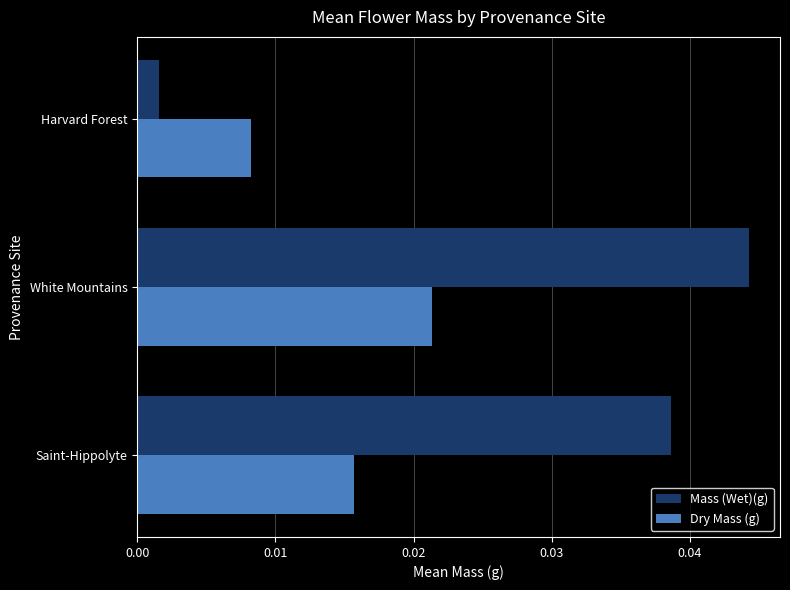

What is the sum of all Mass (Wet)(g) values?

0.1